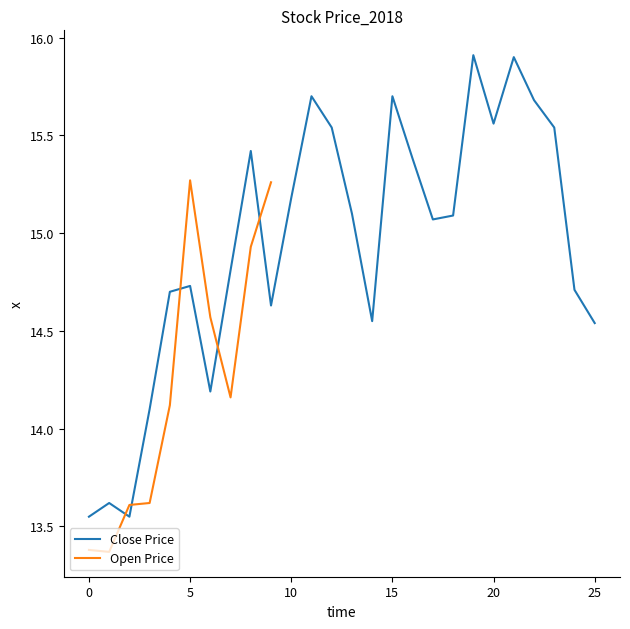

List the labels in order of value, largest first.

19, 21, 11, 15, 22, 20, 12, 23, 8, 16, 10, 13, 18, 17, 7, 5, 24, 4, 9, 14, 25, 6, 3, 1, 0, 2